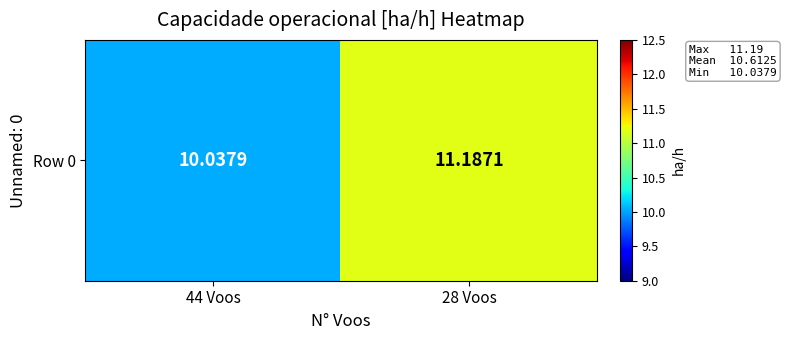

Which has a higher value, 28 Voos or 44 Voos?

28 Voos